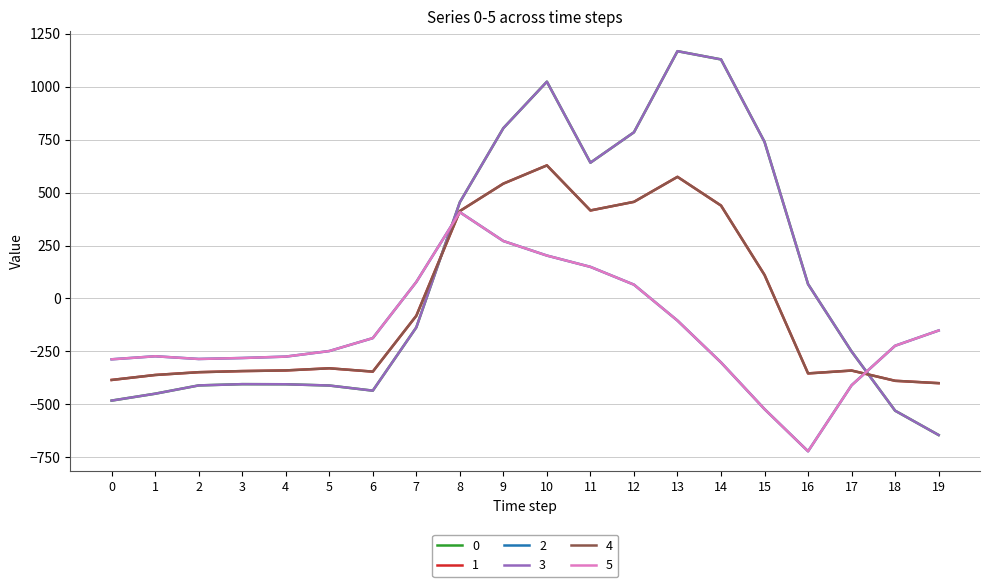

True or false: 3 and 5 intersect in this chart.

True